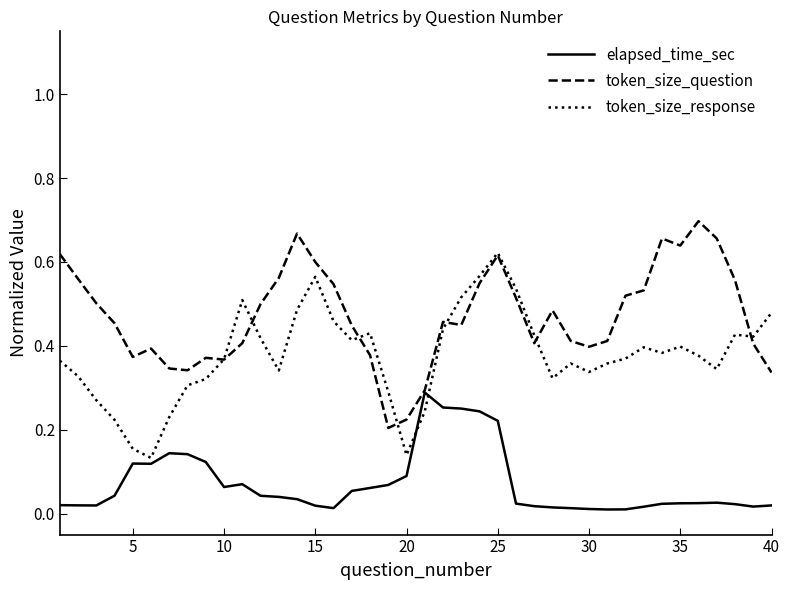

Does the chart display data point markers on the line(s)?

No